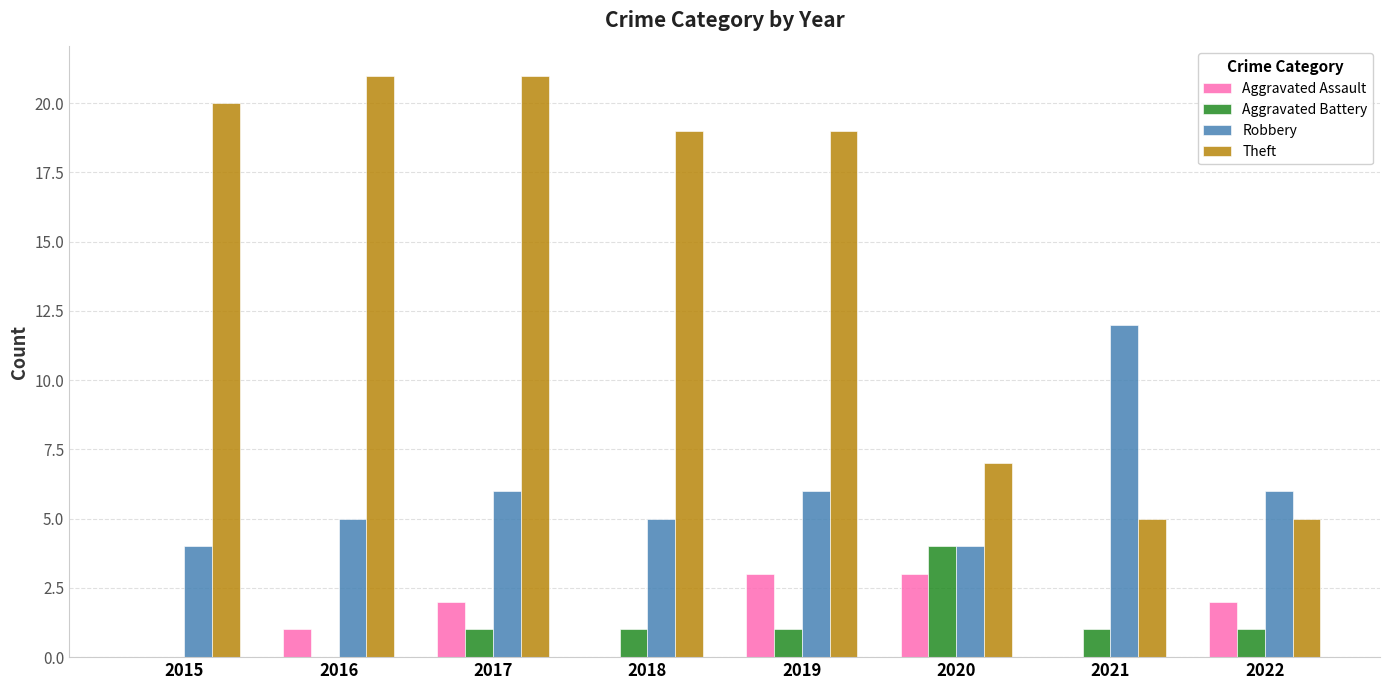

Reading left to right, transcribe all the data shown in this chart.

Aggravated Assault: 2015=0	2016=1	2017=2	2018=0	2019=3	2020=3	2021=0	2022=2
Aggravated Battery: 2015=0	2016=0	2017=1	2018=1	2019=1	2020=4	2021=1	2022=1
Robbery: 2015=4	2016=5	2017=6	2018=5	2019=6	2020=4	2021=12	2022=6
Theft: 2015=20	2016=21	2017=21	2018=19	2019=19	2020=7	2021=5	2022=5